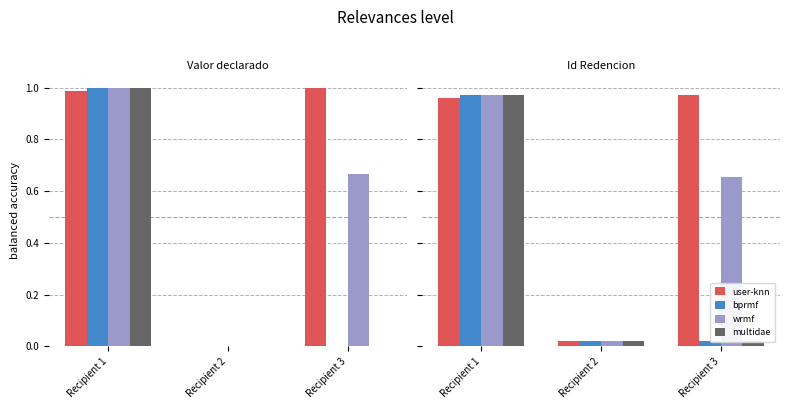

What is the total value across all series at Recipient 1?

3.9